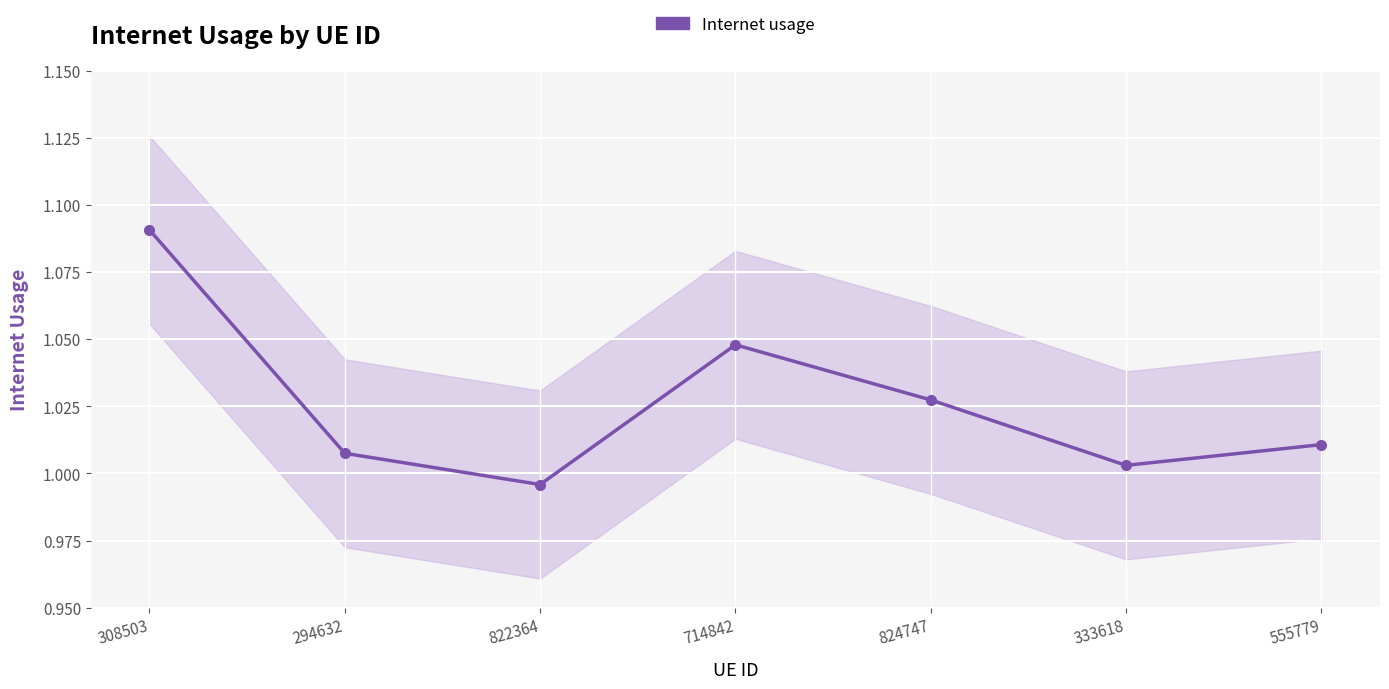

At which category does the data reach its first local valley?

822364